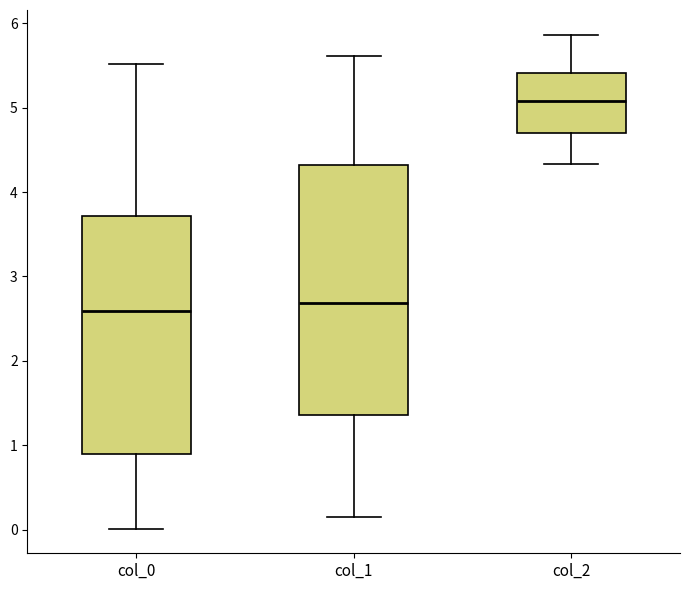

Comparing the boxes themselves (not the whiskers), which one is the tallest?

col_1